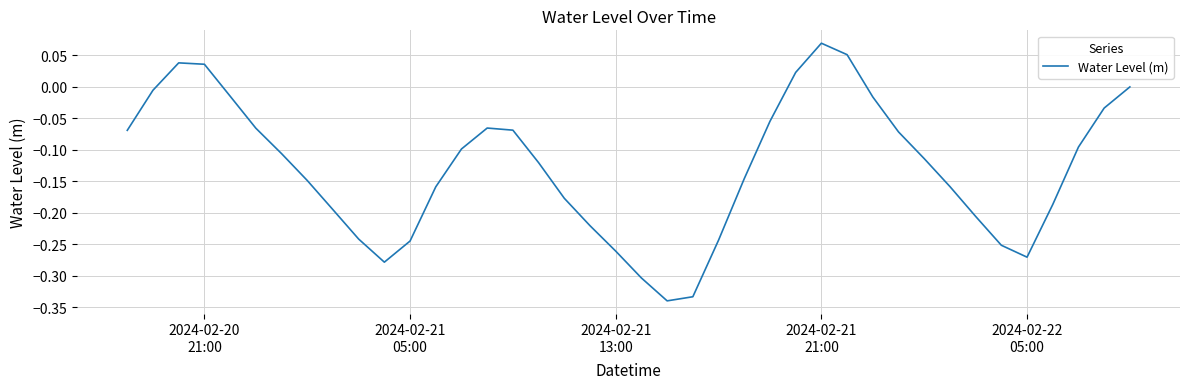

How many lines are shown in the chart?

1